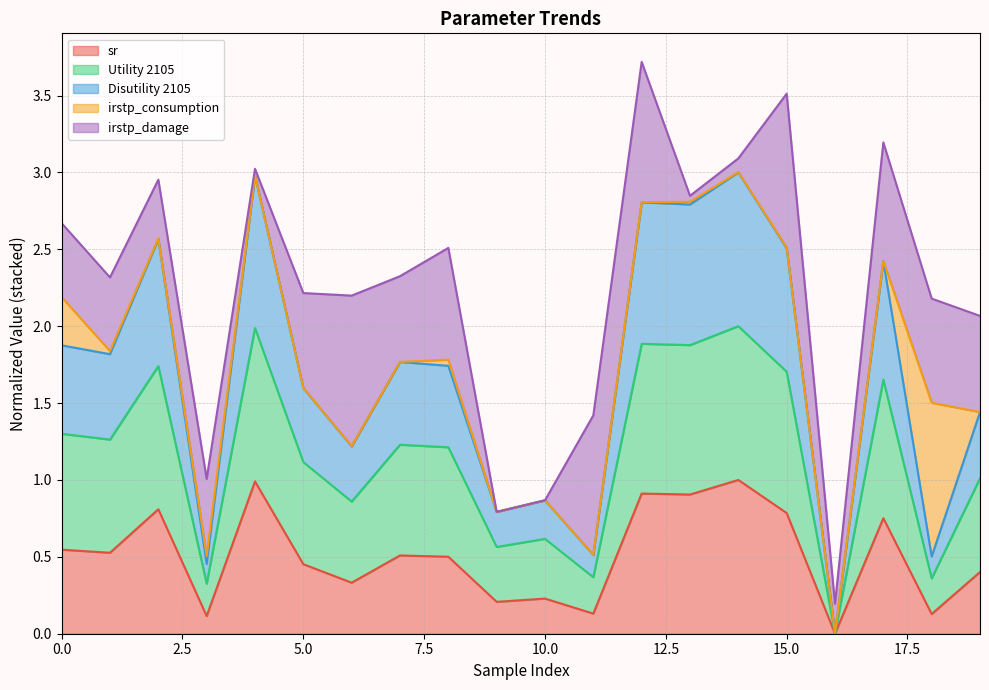

How many lines are shown in the chart?

5